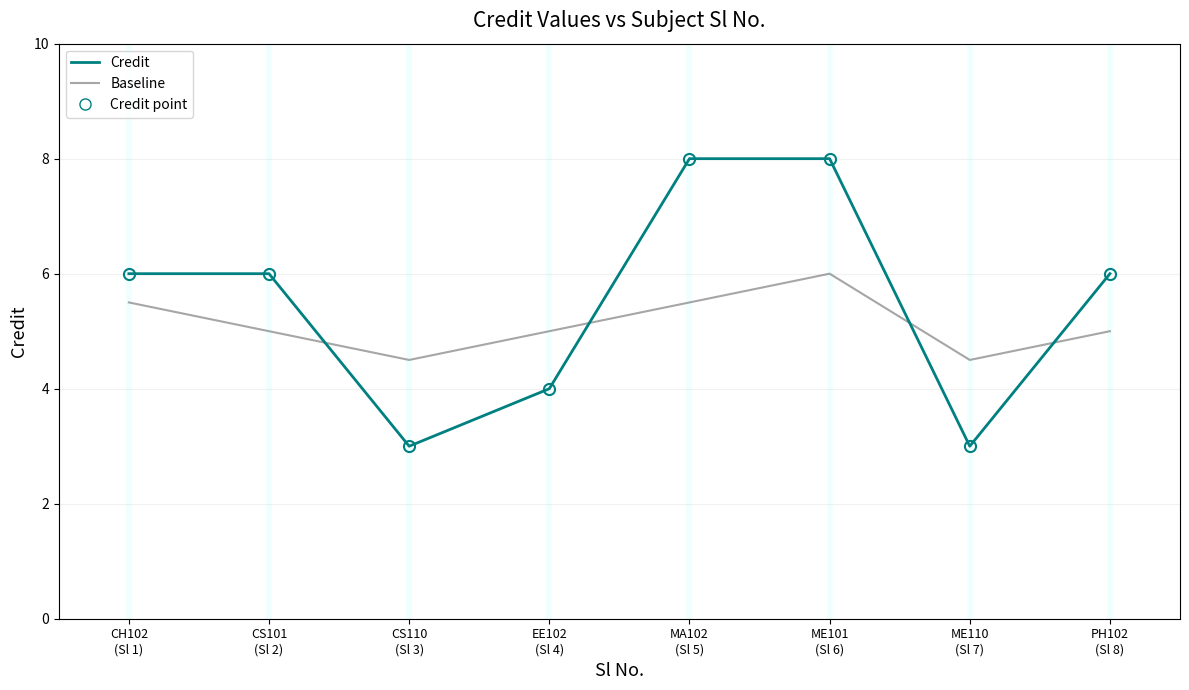

Reading left to right, transcribe all the data shown in this chart.

Credit: CH102
(Sl 1)=6.0	CS101
(Sl 2)=6.0	CS110
(Sl 3)=3.0	EE102
(Sl 4)=4.0	MA102
(Sl 5)=8.0	ME101
(Sl 6)=8.0	ME110
(Sl 7)=3.0	PH102
(Sl 8)=6.0
Baseline: CH102
(Sl 1)=5.5	CS101
(Sl 2)=5.0	CS110
(Sl 3)=4.5	EE102
(Sl 4)=5.0	MA102
(Sl 5)=5.5	ME101
(Sl 6)=6.0	ME110
(Sl 7)=4.5	PH102
(Sl 8)=5.0